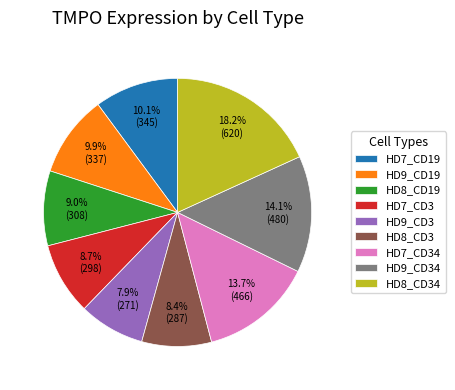

Does HD8_CD34 represent more than half of the total?

No